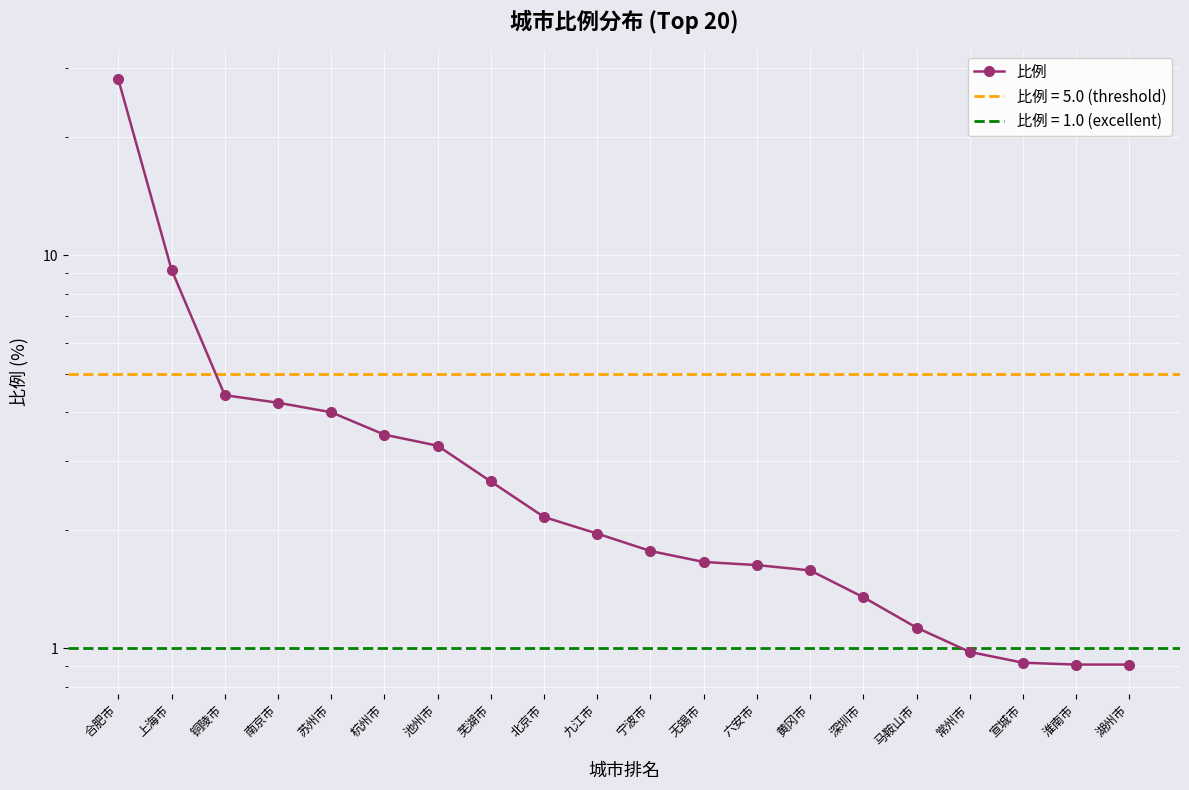

How many data points are less than 1?

4